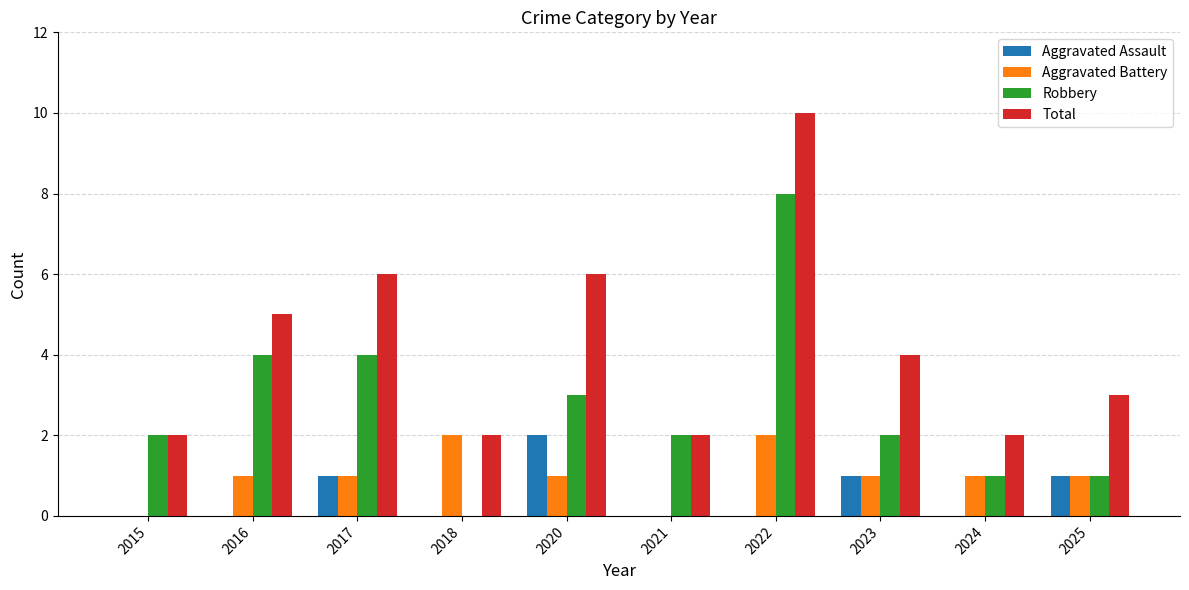

At which label does Total reach its peak?

2022